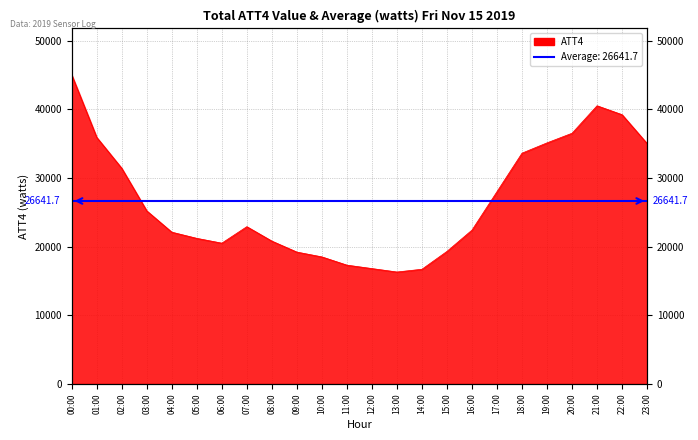

What is the value of the 6th point from the left?

21200